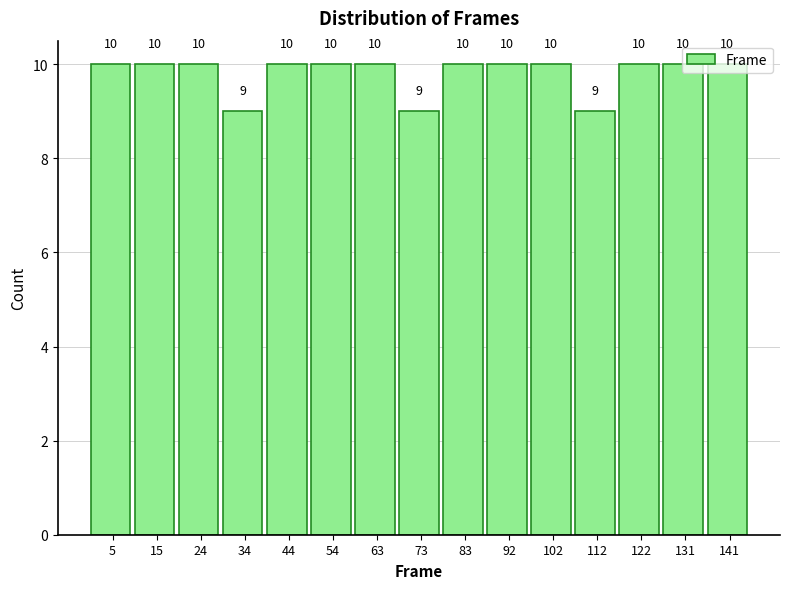

What is the height of the bar covering 39 to 49 on the x-axis? The bar edges are not printed on the chart, so give them approximately, as read against the axis.

10